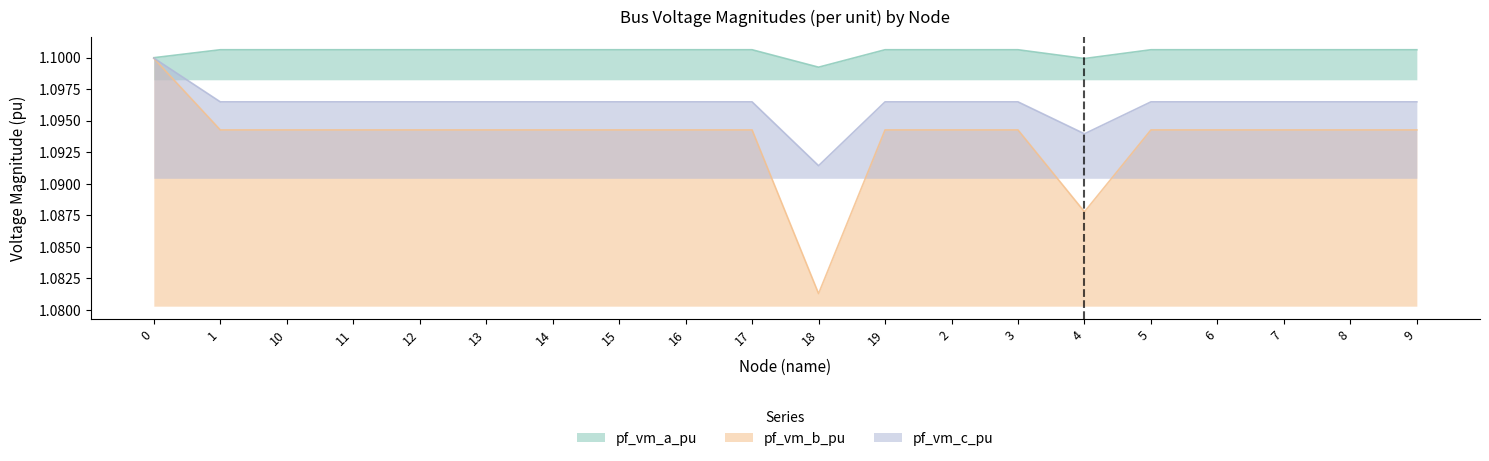

What is the value of the pf_vm_b_pu point at the 20th from the left?

1.1